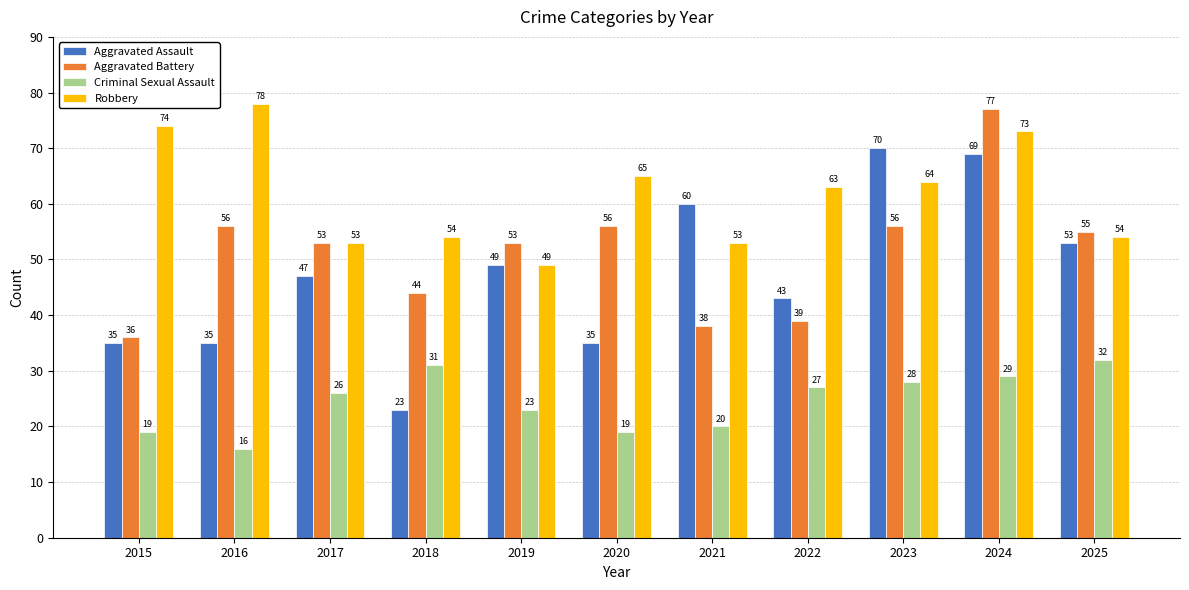

Reading right to left, list all the values displayed in this chart.

Aggravated Assault: 2025=53	2024=69	2023=70	2022=43	2021=60	2020=35	2019=49	2018=23	2017=47	2016=35	2015=35
Aggravated Battery: 2025=55	2024=77	2023=56	2022=39	2021=38	2020=56	2019=53	2018=44	2017=53	2016=56	2015=36
Criminal Sexual Assault: 2025=32	2024=29	2023=28	2022=27	2021=20	2020=19	2019=23	2018=31	2017=26	2016=16	2015=19
Robbery: 2025=54	2024=73	2023=64	2022=63	2021=53	2020=65	2019=49	2018=54	2017=53	2016=78	2015=74